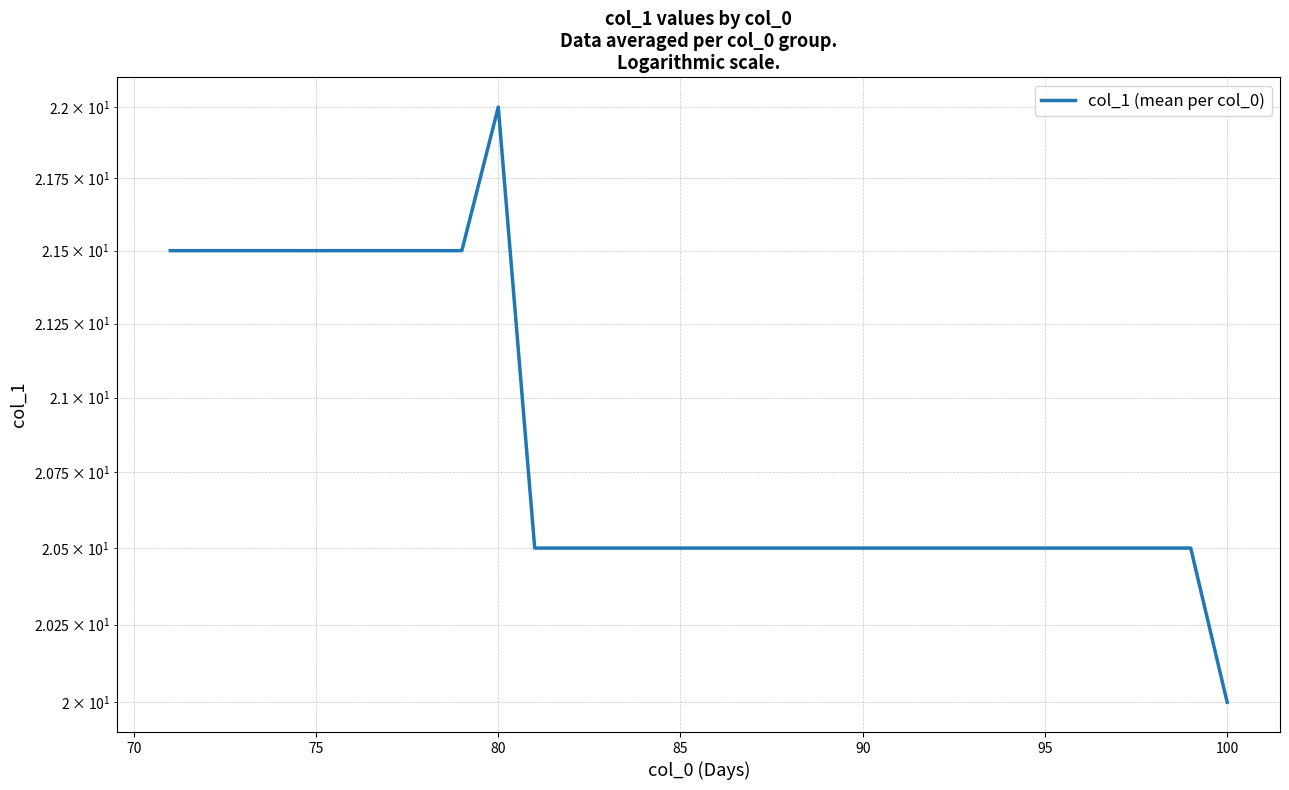

How many series are shown in this chart?

1